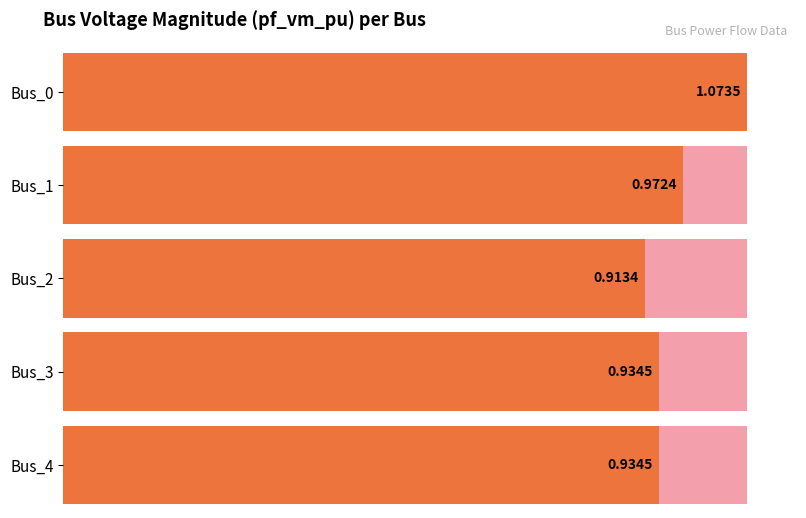

What is the approximate value at Bus_1?

1.0